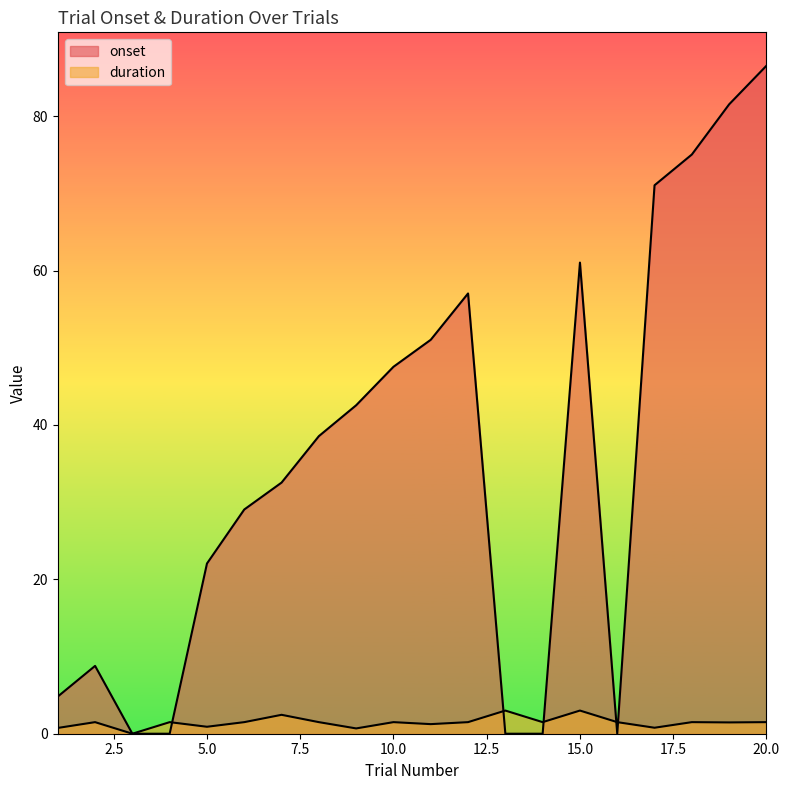

True or false: duration and onset intersect in this chart.

True